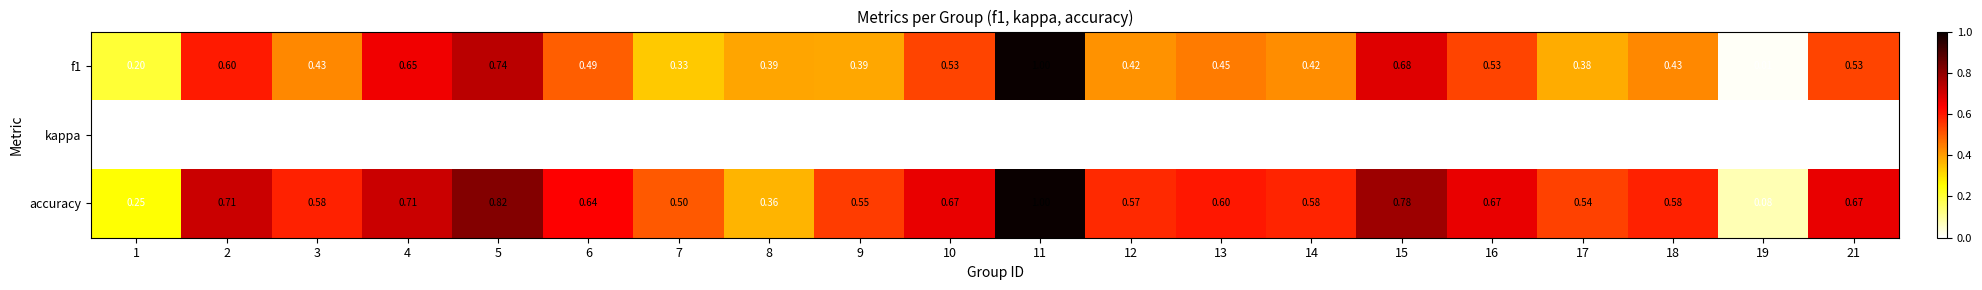

Which series has the largest range (max minus min)?

f1